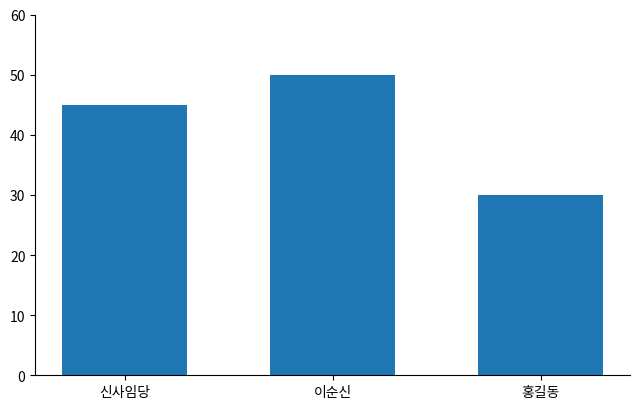

How many values are between 30 and 50?

3